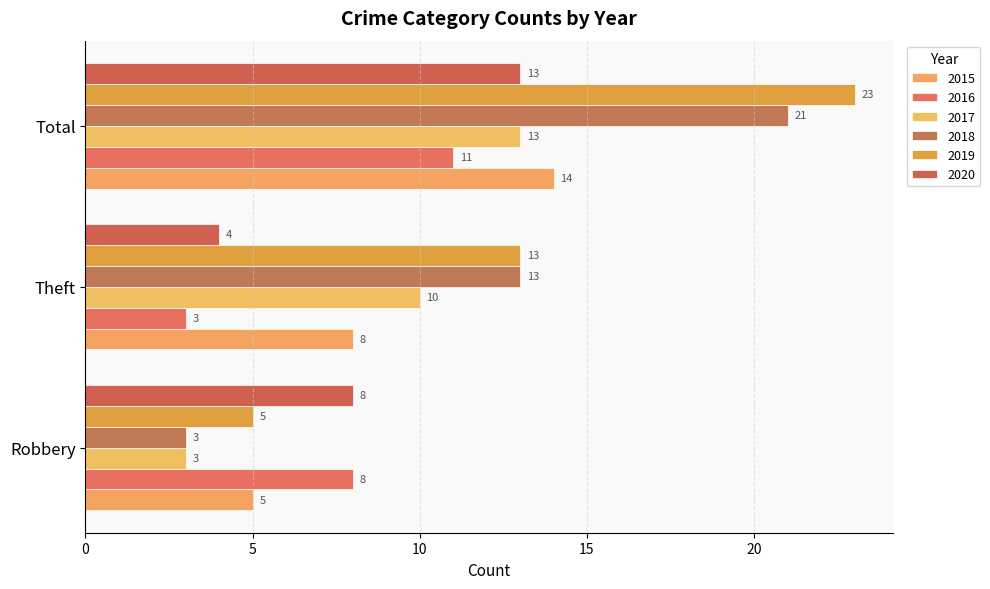

True or false: 2017 has a value of 22 at Total.

False